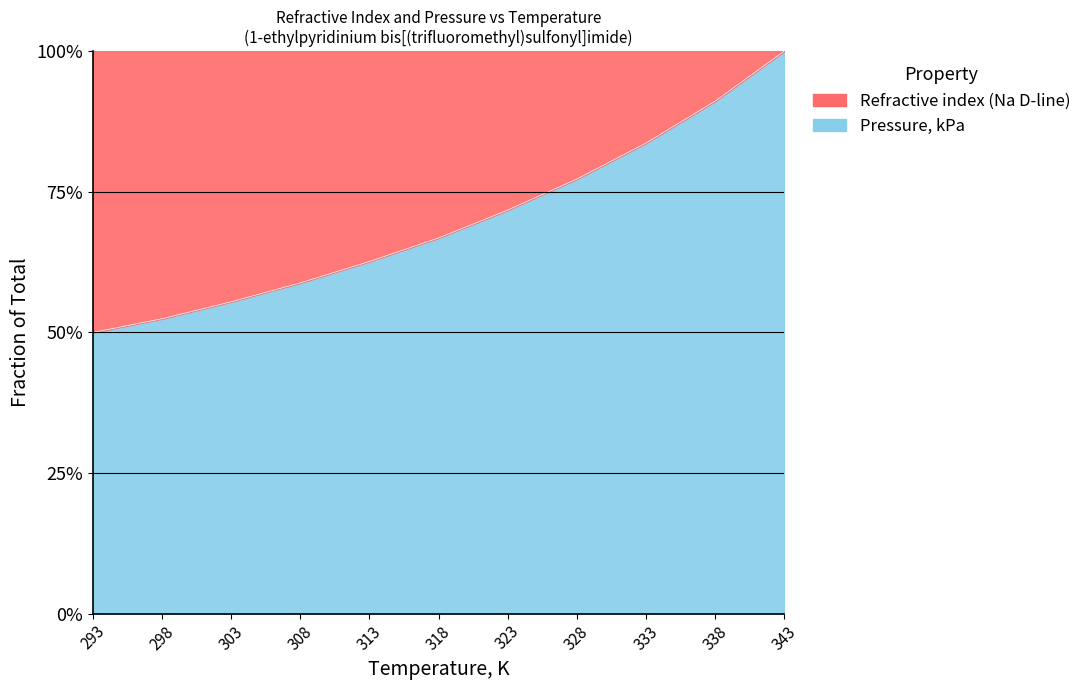

At which label is the value closest to 75?

328